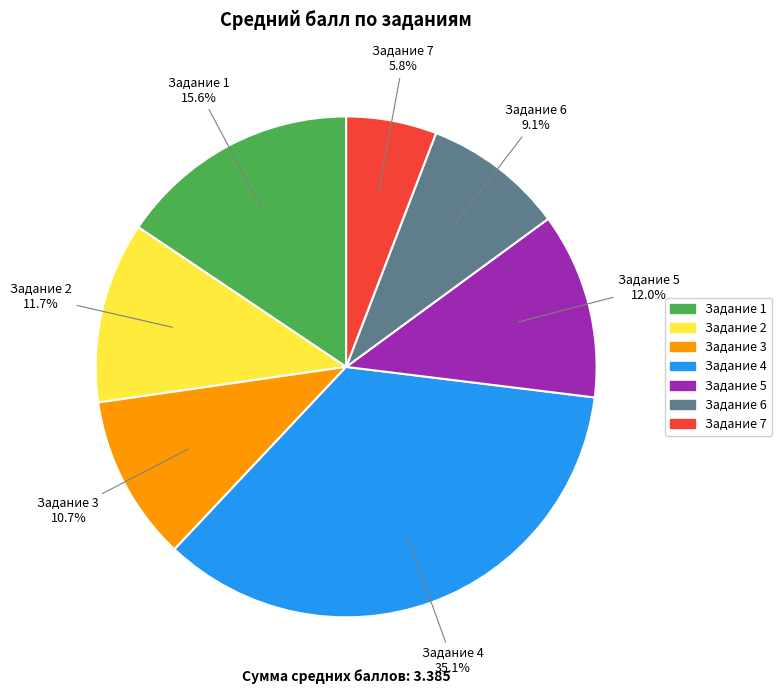

Is there a majority slice in this chart?

No